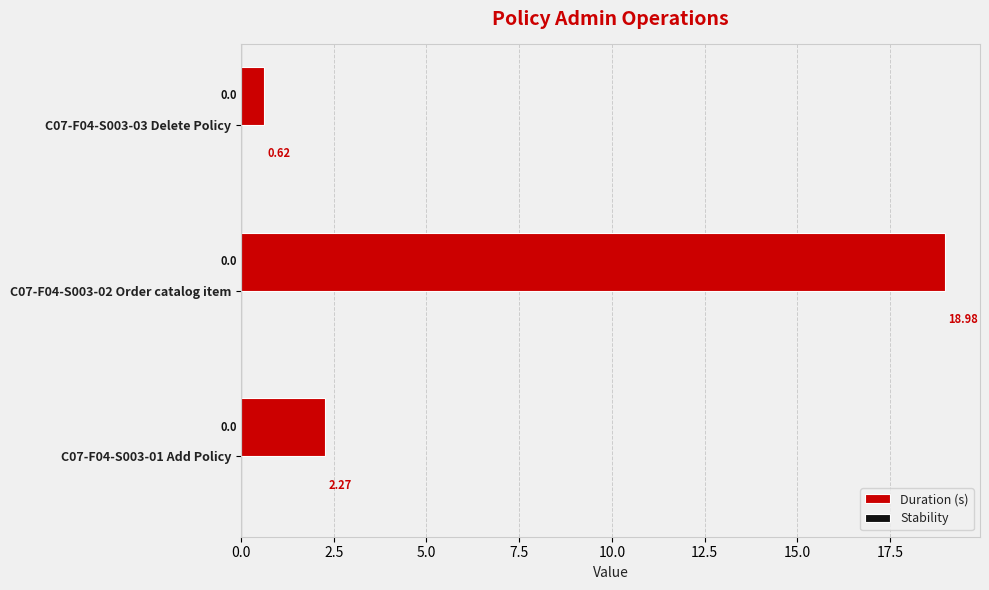

What is the change in value from C07-F04-S003-02 Order catalog item to C07-F04-S003-03 Delete Policy?

-18.4